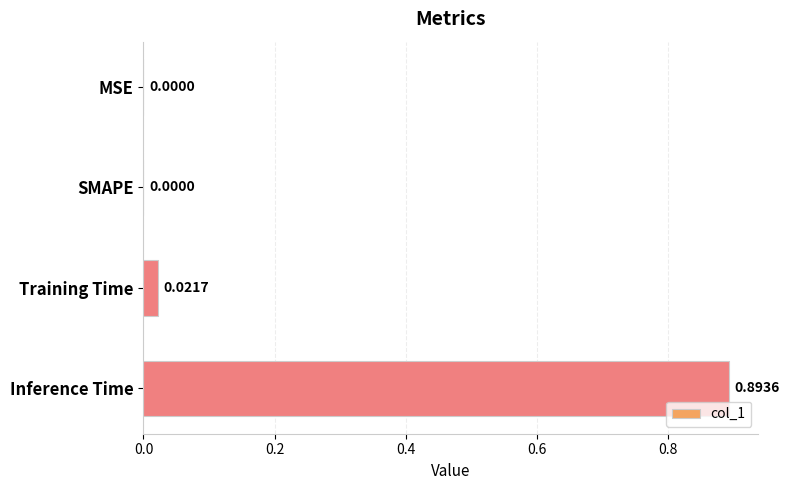

Which category has the highest value across all series?

Inference Time